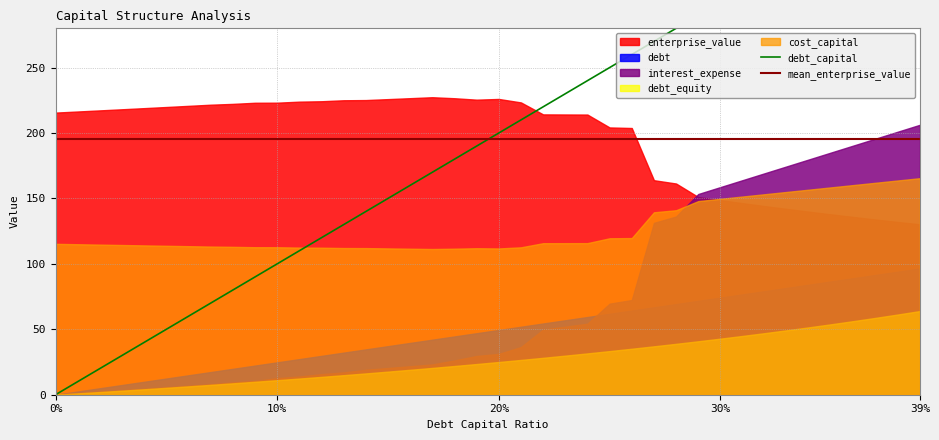

What is the difference between the maximum and second lowest values in the debt series?

94.0